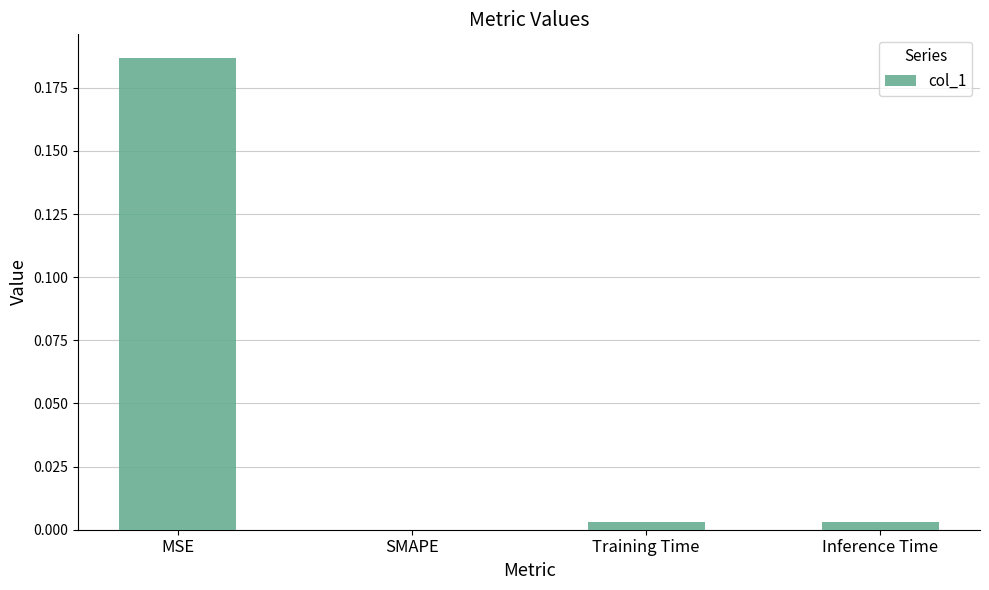

The chart shows a value of 0.0 at SMAPE. True or false?

True